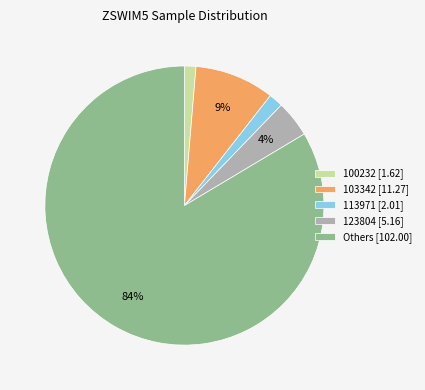

Between 103342 [11.27] and Others [102.00], which is larger?

Others [102.00]